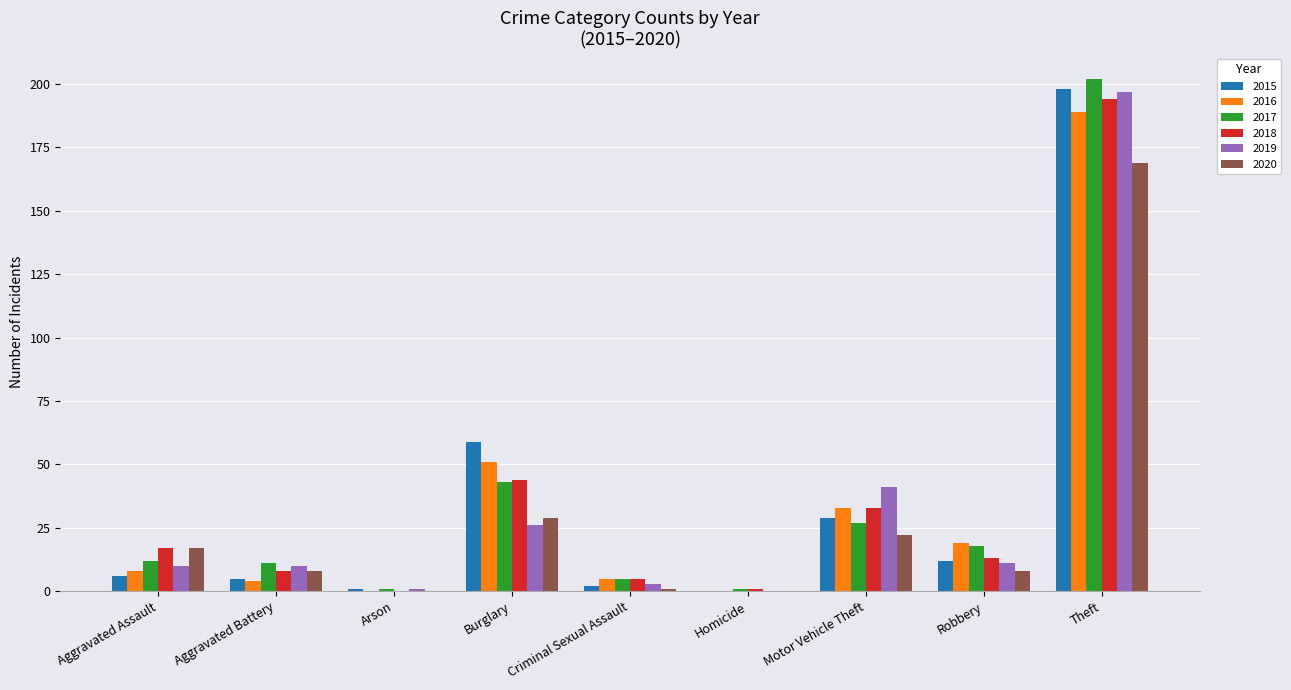

True or false: 2015 has a value of 12 at Robbery.

True